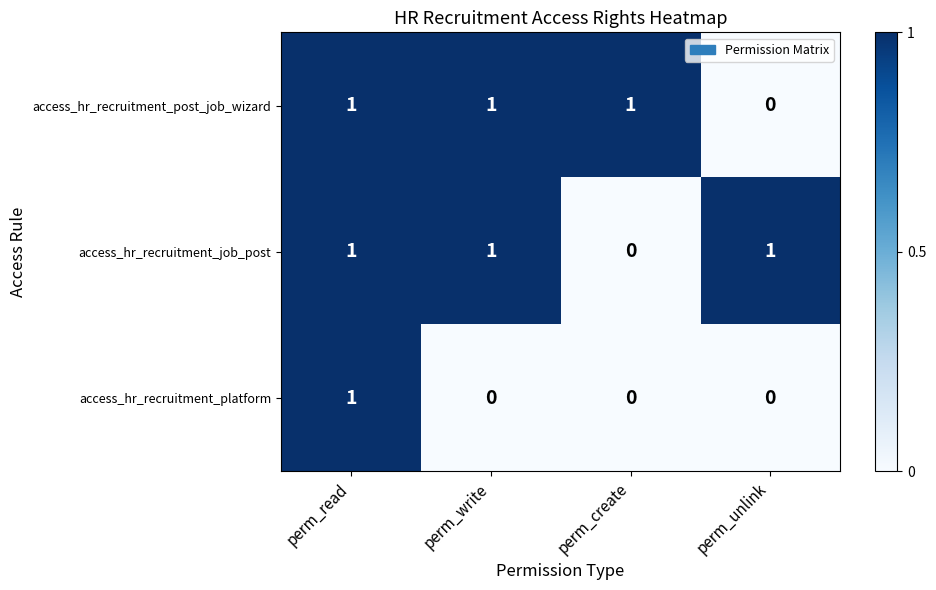

Which category has the highest value in the access_hr_recruitment_platform series?

perm_read